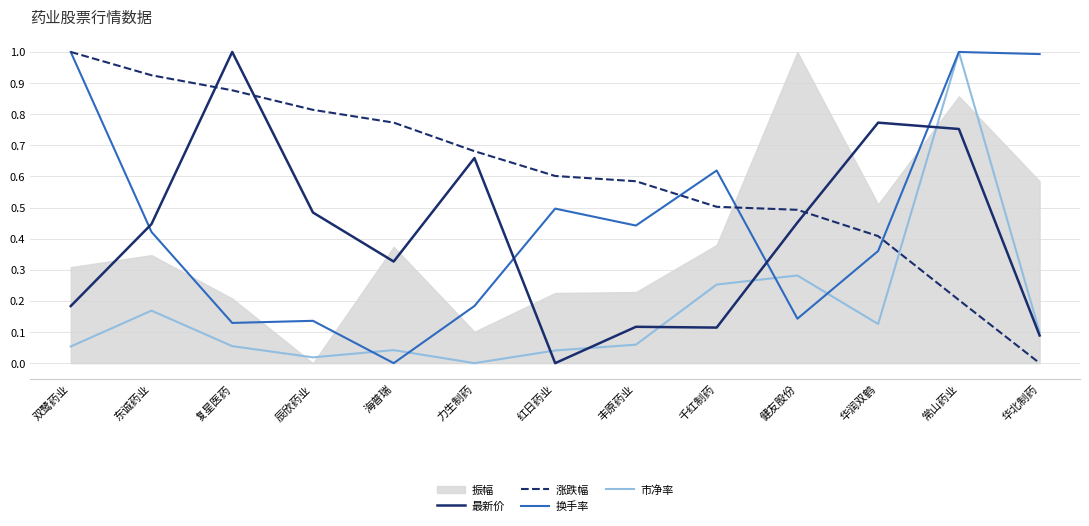

Is it true that 涨跌幅 equals 0.2 at 丰原药业?

False